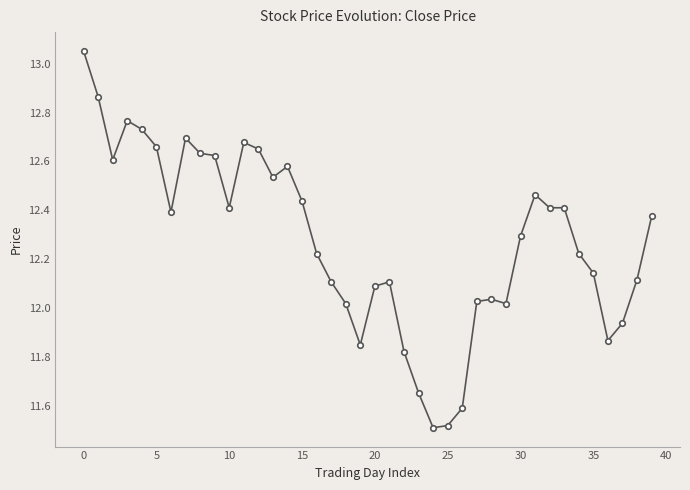

What is the sum of all values?

491.2